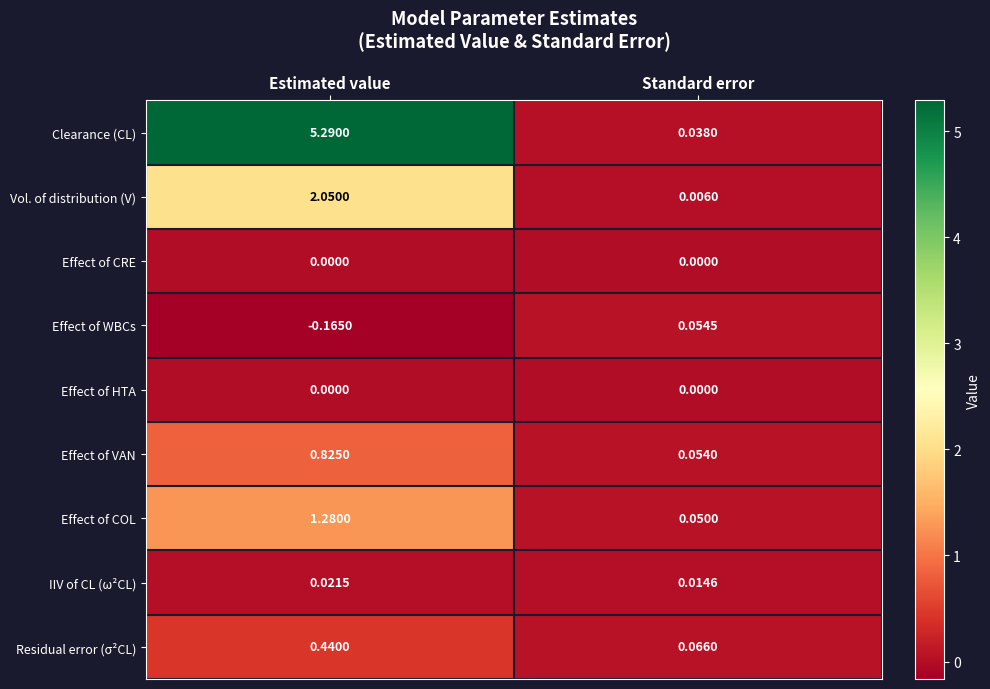

Which label corresponds to the smallest value in the chart?

Estimated value